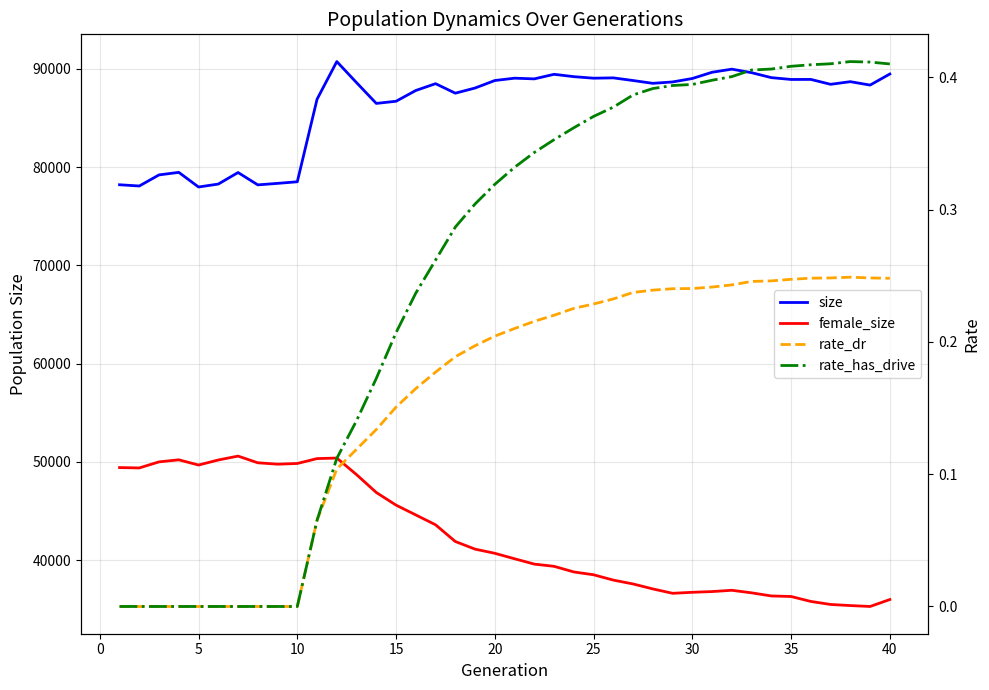

What is the spread (max minus min) of values at 35?

78355.0